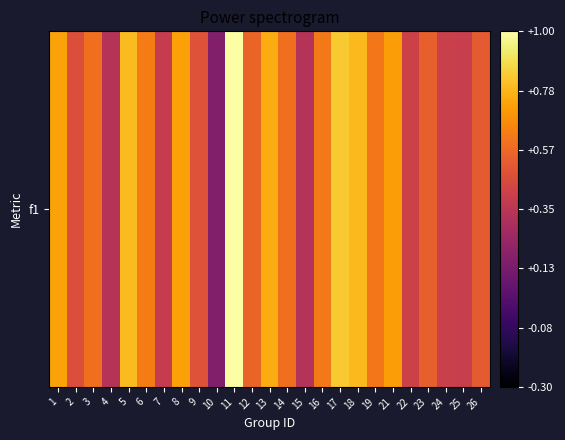

Reading right to left, list all the values displayed in this chart.

0.5	0.4	0.4	0.5	0.4	0.7	0.6	0.8	0.8	0.6	0.3	0.6	0.8	0.6	1.0	0.2	0.5	0.7	0.4	0.6	0.8	0.3	0.6	0.5	0.7